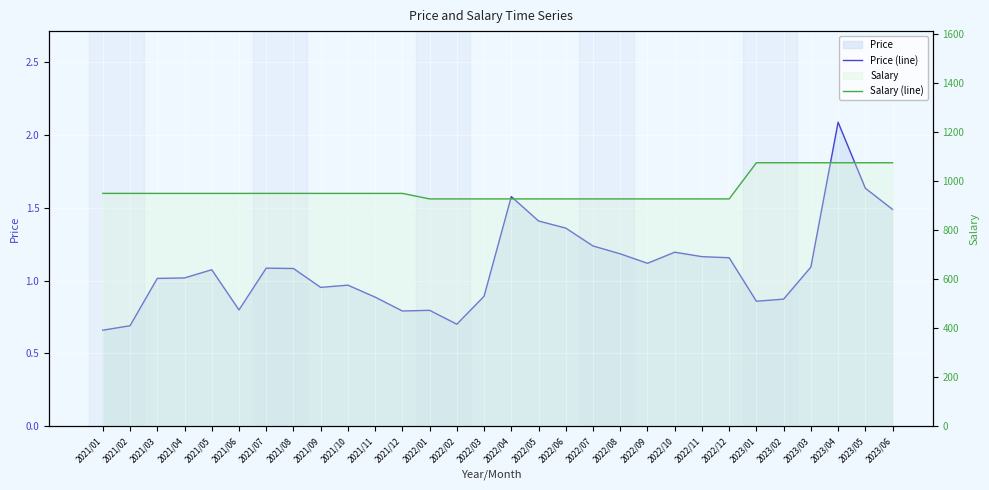

What is the lowest value of the Price (line) series?

0.7